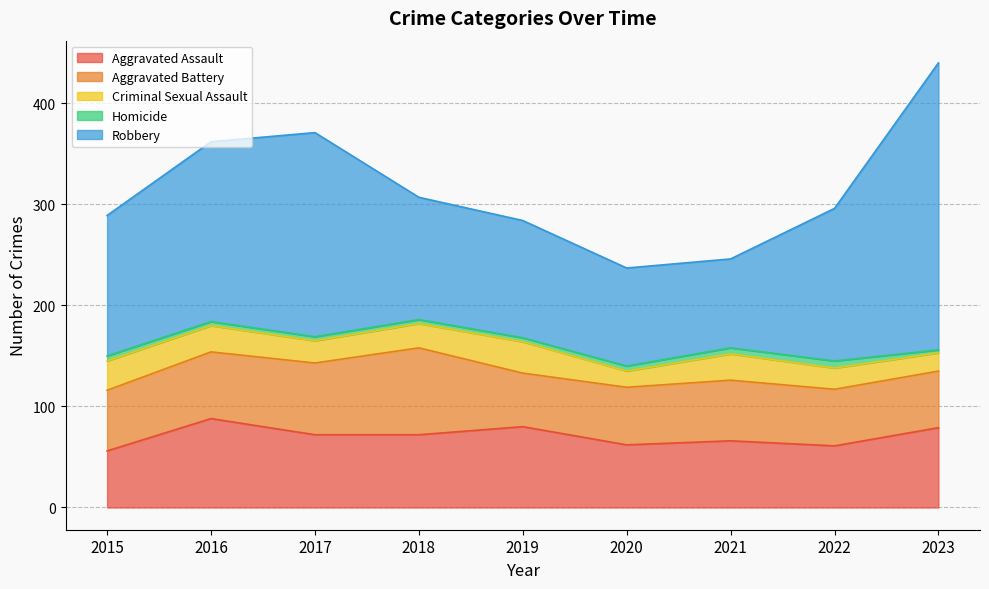

How many data points does each series have?

9